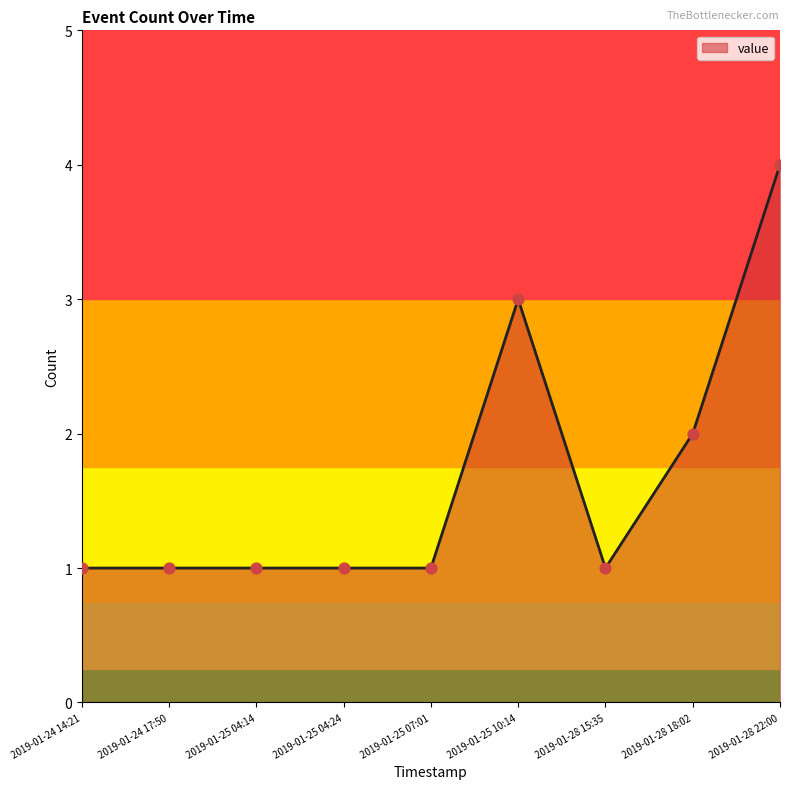

What is the change in value from 2019-01-25 07:01 to 2019-01-28 22:00?

+3